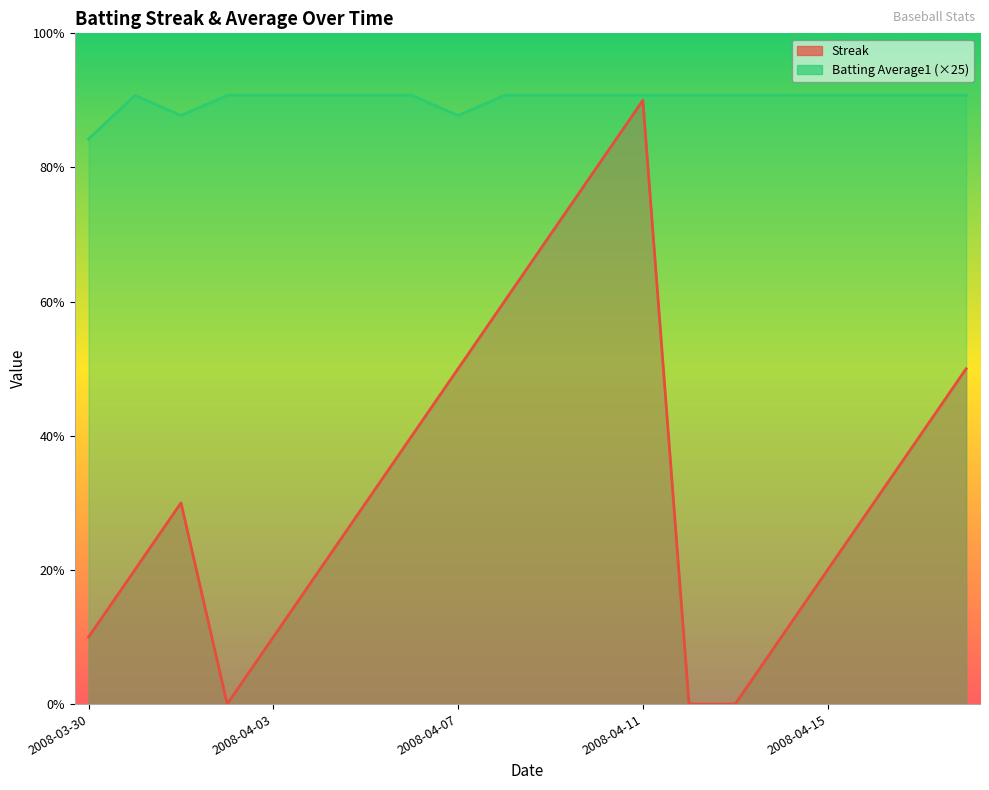

Reading right to left, extract all data points from this chart.

Streak: 2008-04-18=5.0	2008-04-17=4.0	2008-04-16=3.0	2008-04-15=2.0	2008-04-14=1.0	2008-04-13=0.0	2008-04-12=0.0	2008-04-11=9.0	2008-04-10=8.0	2008-04-09=7.0	2008-04-08=6.0	2008-04-07=5.0	2008-04-06=4.0	2008-04-05=3.0	2008-04-04=2.0	2008-04-03=1.0	2008-04-02=0.0	2008-04-01=3.0	2008-03-31=2.0	2008-03-30=1.0
Batting Average1: 2008-04-18=9.1	2008-04-17=9.1	2008-04-16=9.1	2008-04-15=9.1	2008-04-14=9.1	2008-04-13=9.1	2008-04-12=9.1	2008-04-11=9.1	2008-04-10=9.1	2008-04-09=9.1	2008-04-08=9.1	2008-04-07=8.8	2008-04-06=9.1	2008-04-05=9.1	2008-04-04=9.1	2008-04-03=9.1	2008-04-02=9.1	2008-04-01=8.8	2008-03-31=9.1	2008-03-30=8.4